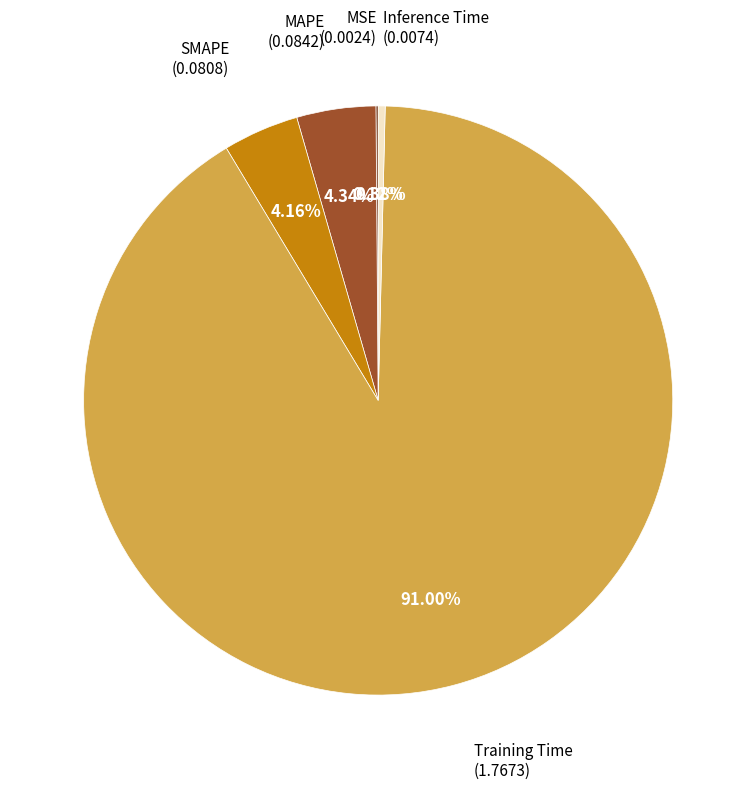

To the nearest percent, what is the difference between the MAPE and Training Time slice percentages?

87%